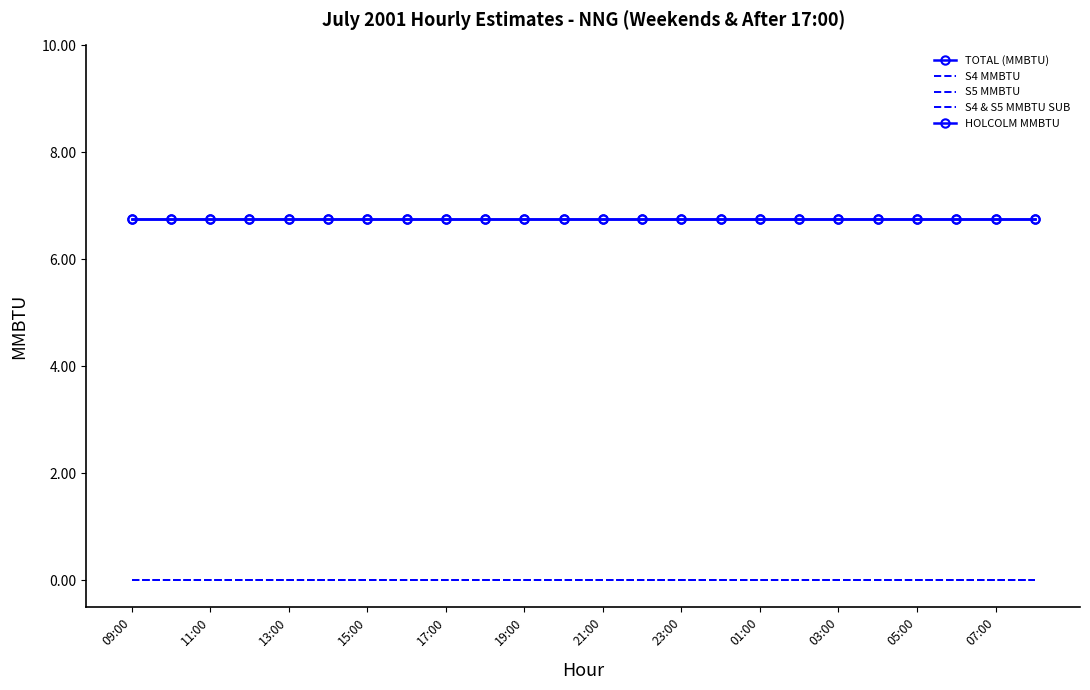

Rank the series by their maximum value, from lowest to highest.

S4 MMBTU, S5 MMBTU, S4 & S5 MMBTU SUB, TOTAL (MMBTU), HOLCOLM MMBTU